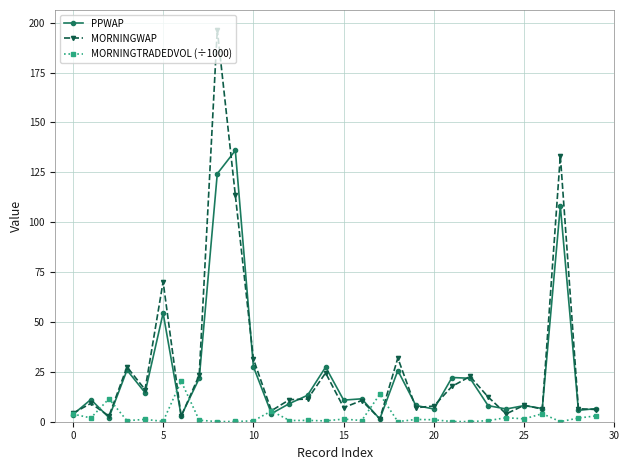

List the series in order of their peak value, highest first.

MORNINGWAP, PPWAP, MORNINGTRADEDVOL (÷1000)